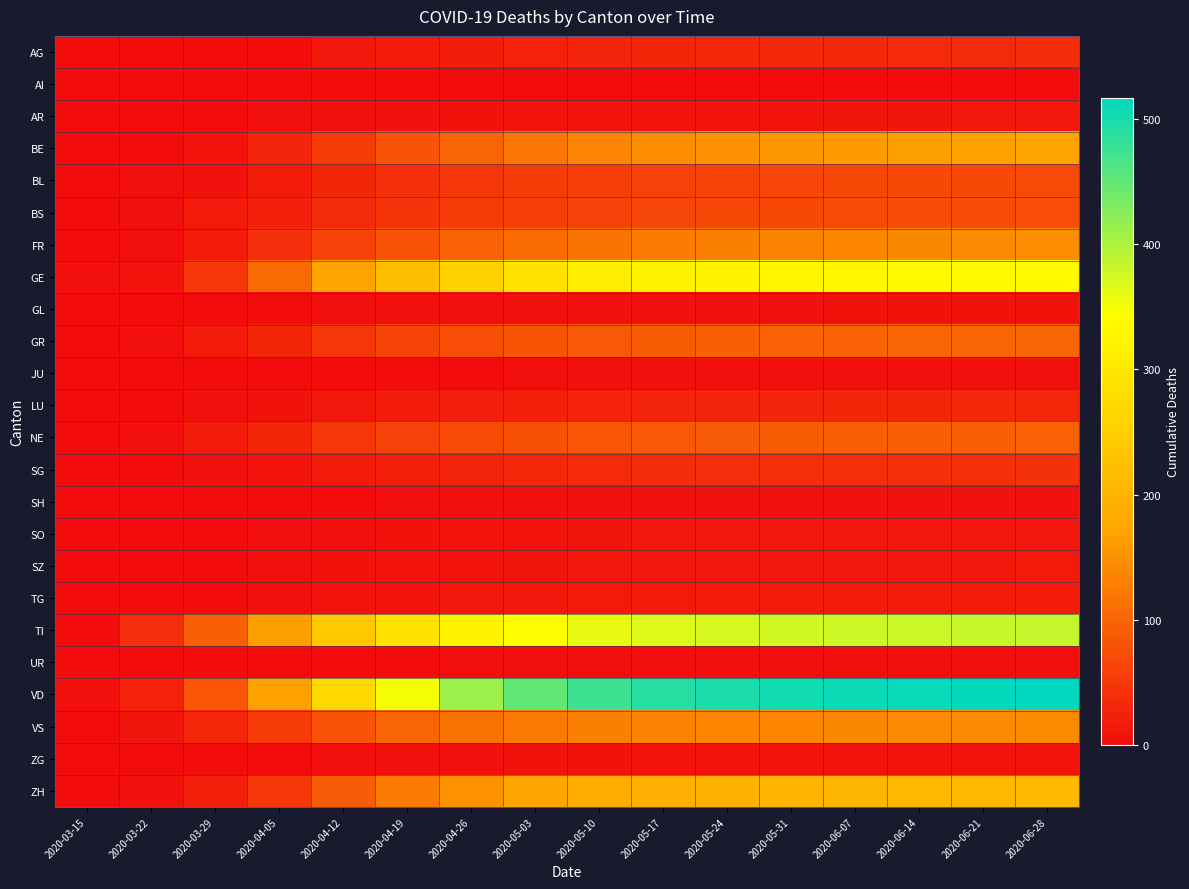

Which has a higher value, 2020-04-05 or 2020-04-26?

2020-04-26